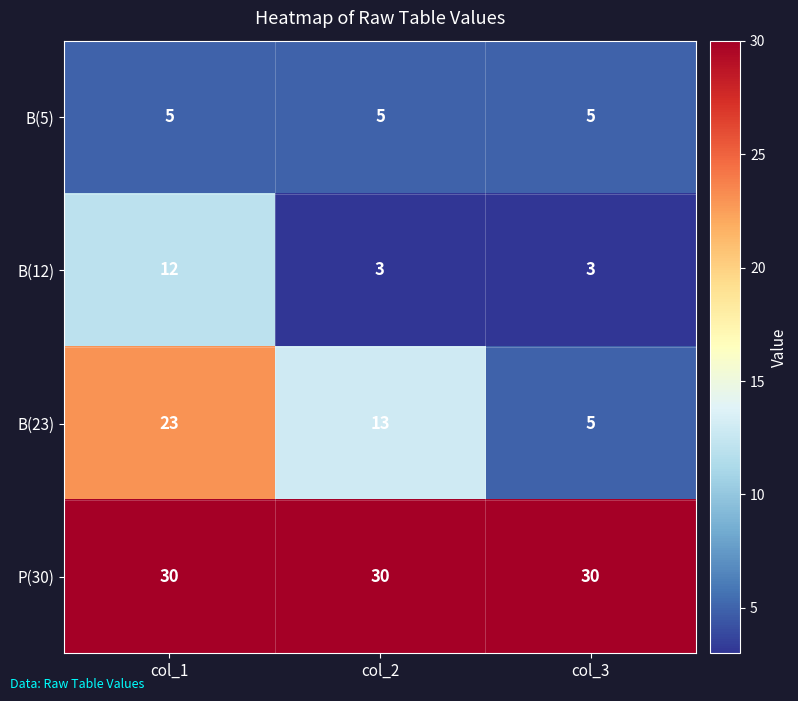

Reading right to left, extract all data points from this chart.

B(5): col_3=5	col_2=5	col_1=5
B(12): col_3=3	col_2=3	col_1=12
B(23): col_3=5	col_2=13	col_1=23
P(30): col_3=30	col_2=30	col_1=30